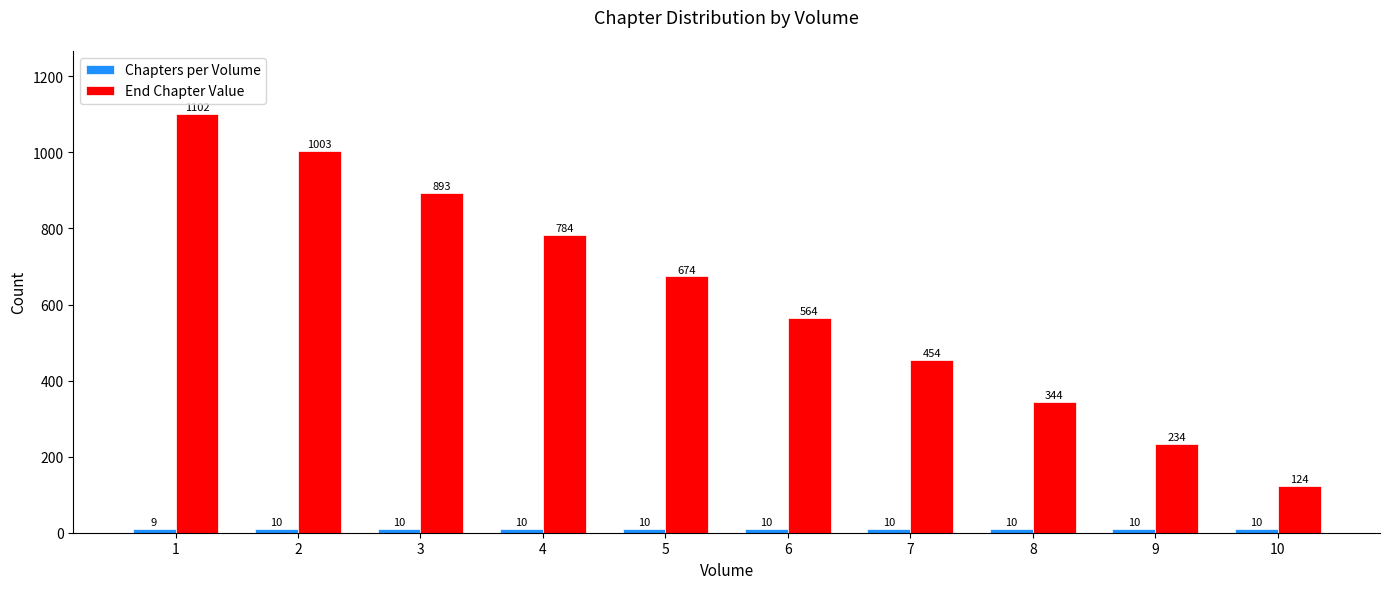

True or false: End Chapter Value has a value of 82 at 9.

False